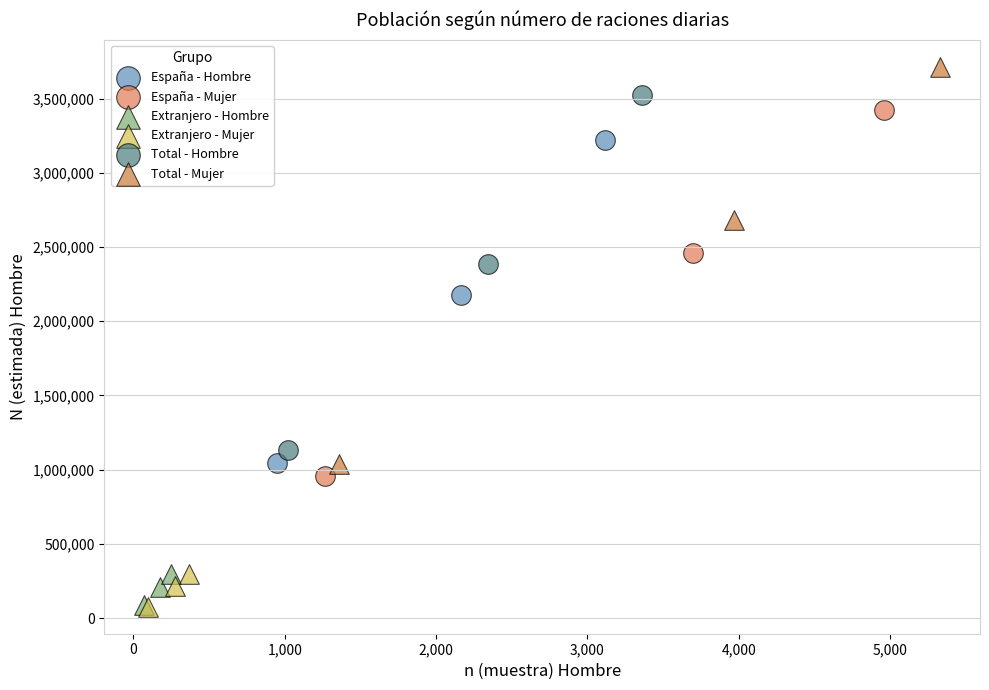

Which series has the largest Y range (max minus min)?

Total - Mujer